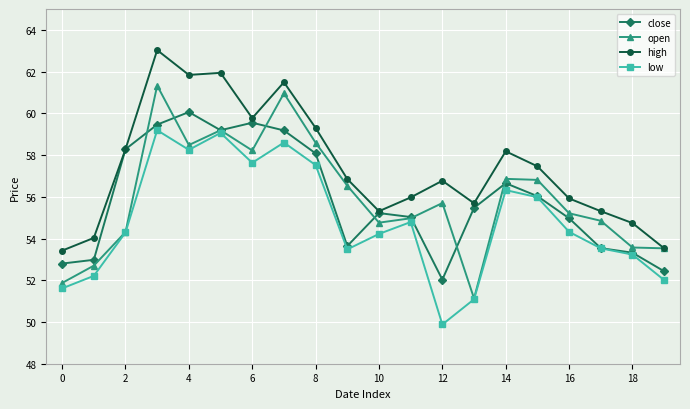

True or false: open has more than 2 interior local peaks.

True